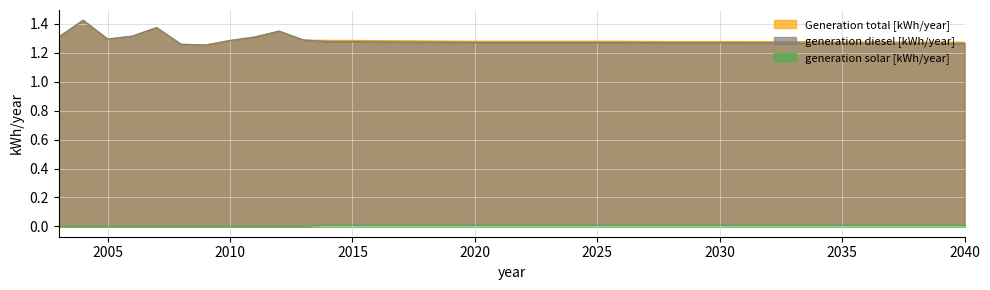

How many distinct data groups are displayed?

3